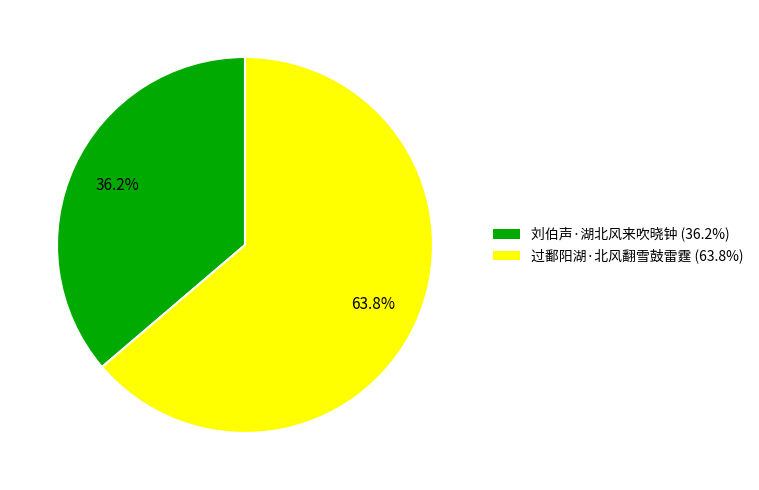

Is it true that 刘伯声·湖北风来吹晓钟 is 47% of the pie?

False